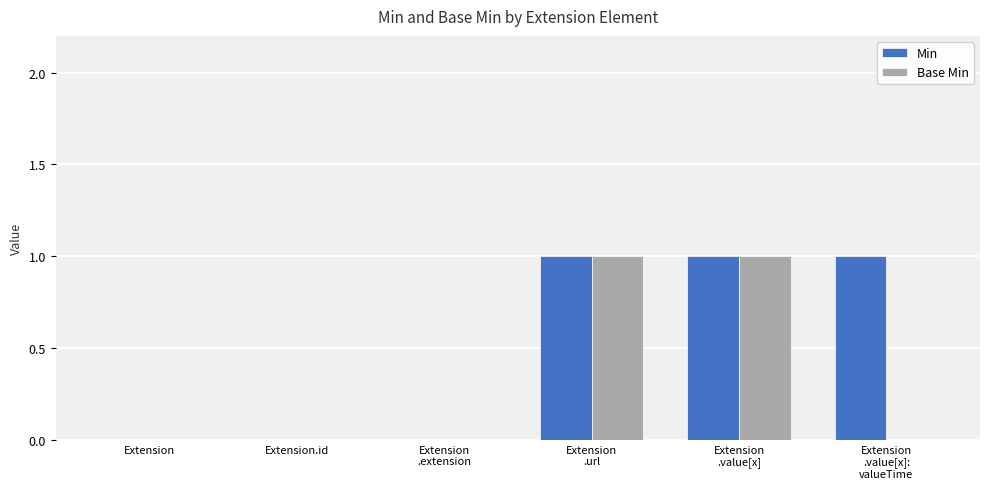

What is the sum of all Min values?

3